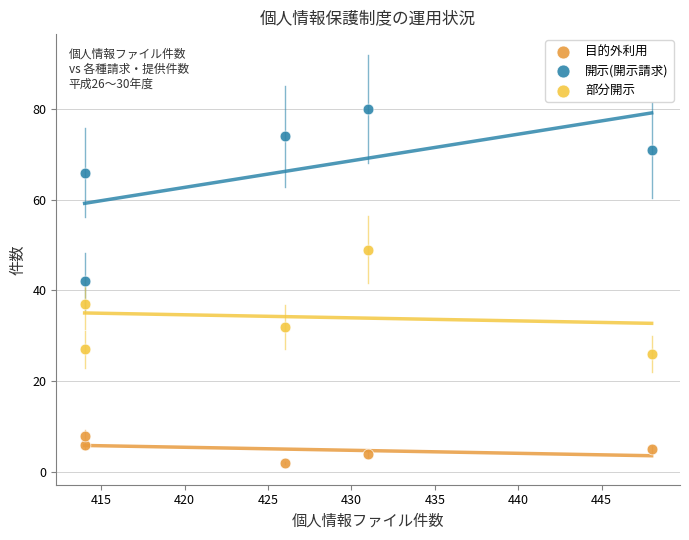

What is the X range (max minus min) for the scatter plot?

34